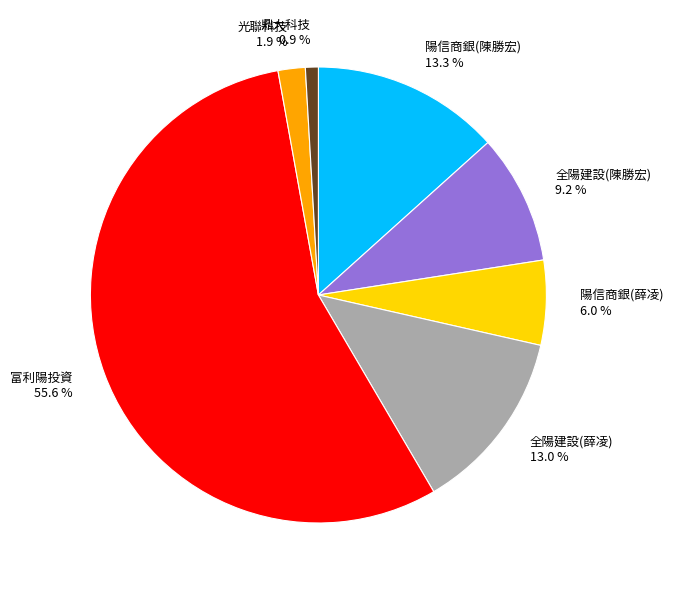

Is it true that 光聯科技 is 2% of the pie?

True